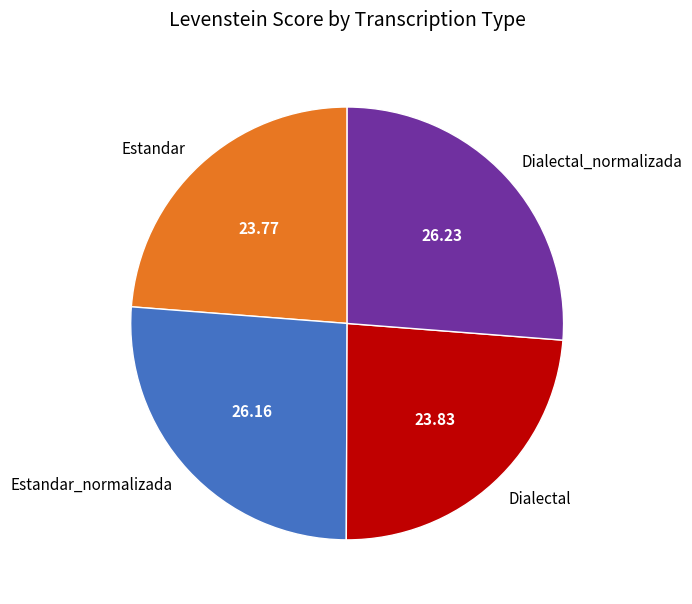

Between Estandar and Dialectal_normalizada, which is larger?

Dialectal_normalizada